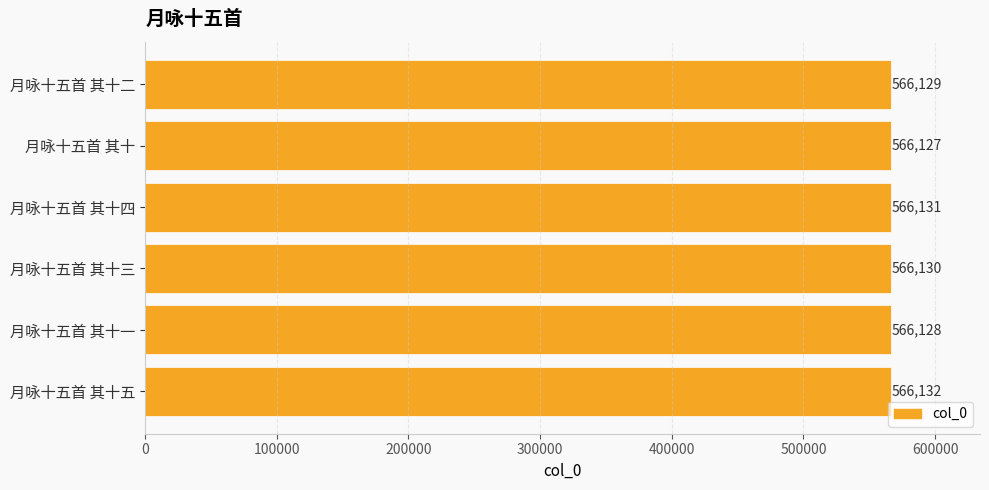

What is the change in value from 月咏十五首 其十四 to 月咏十五首 其十一?

-3